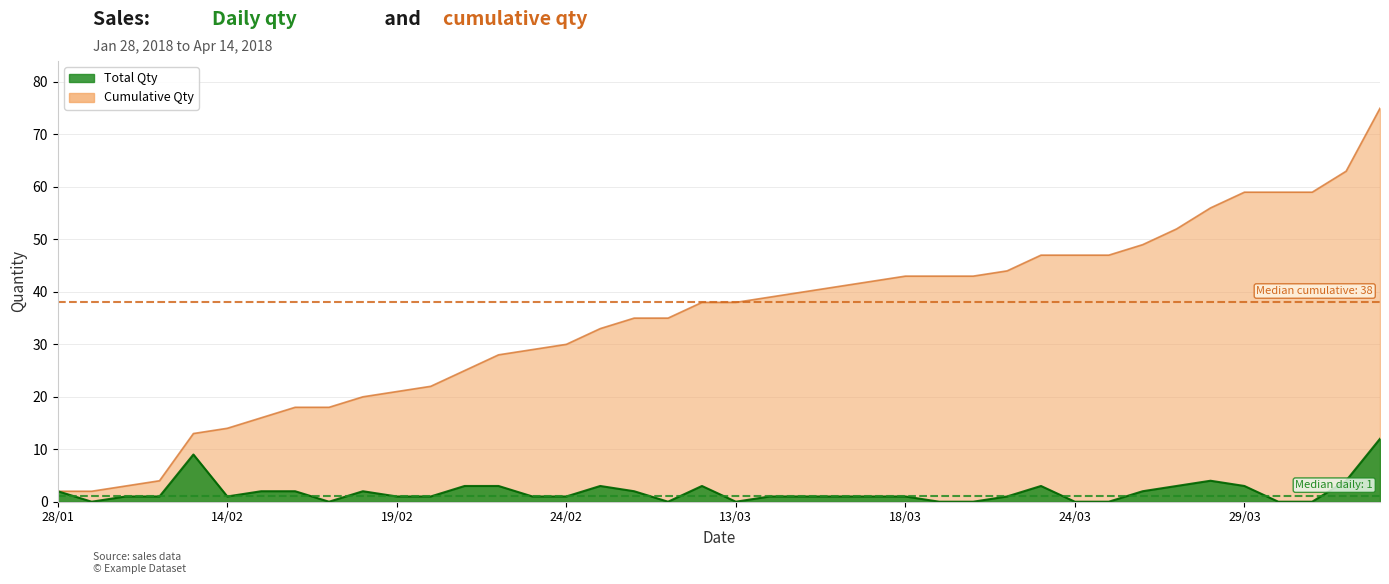

How many lines are shown in the chart?

2